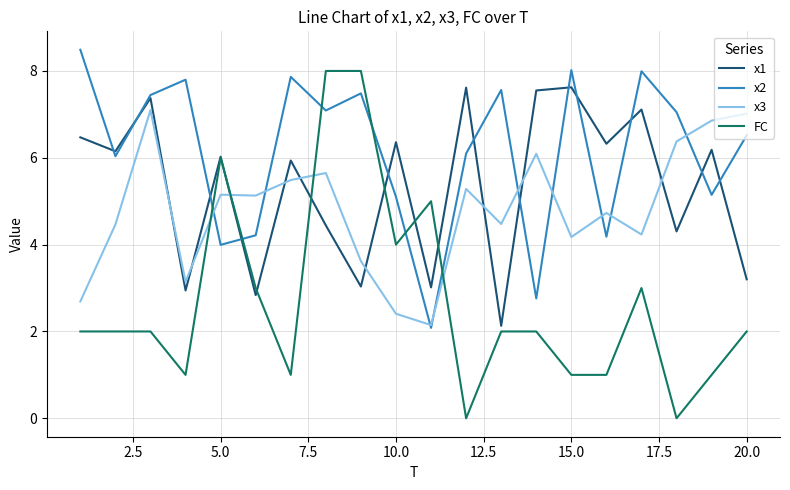

Which series has the largest total across all categories?

x2